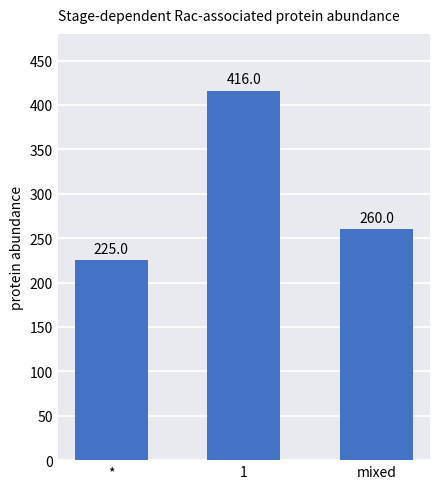

How many values are between 225 and 416?

3